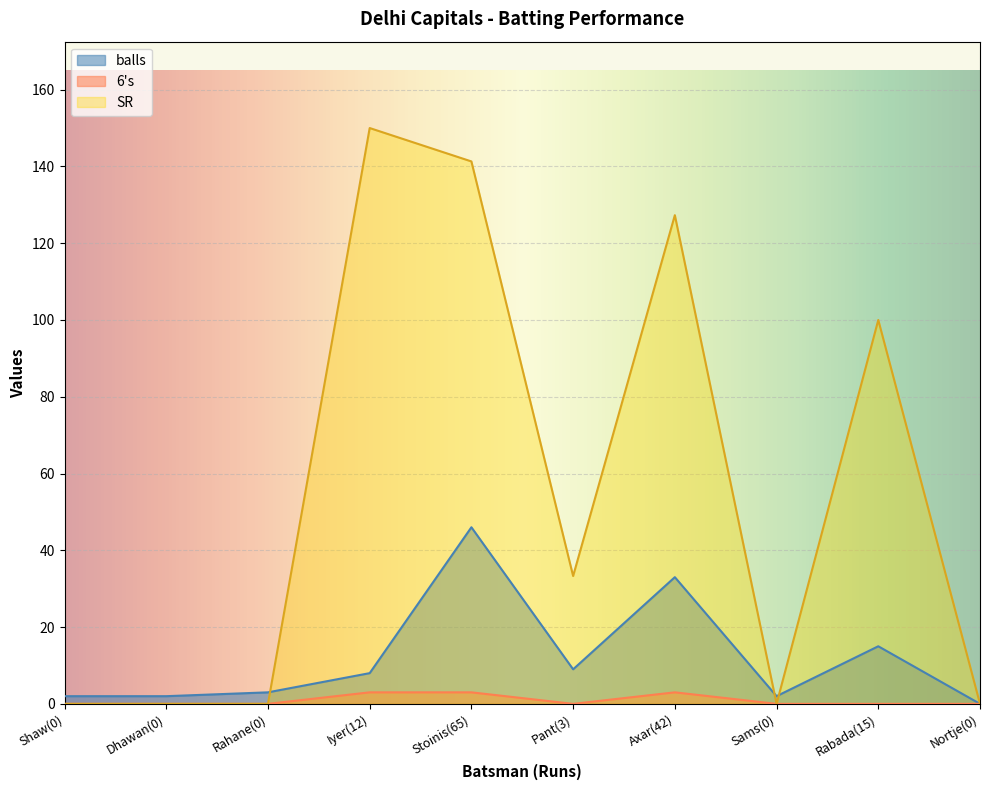

True or false: balls and 6s intersect in this chart.

False